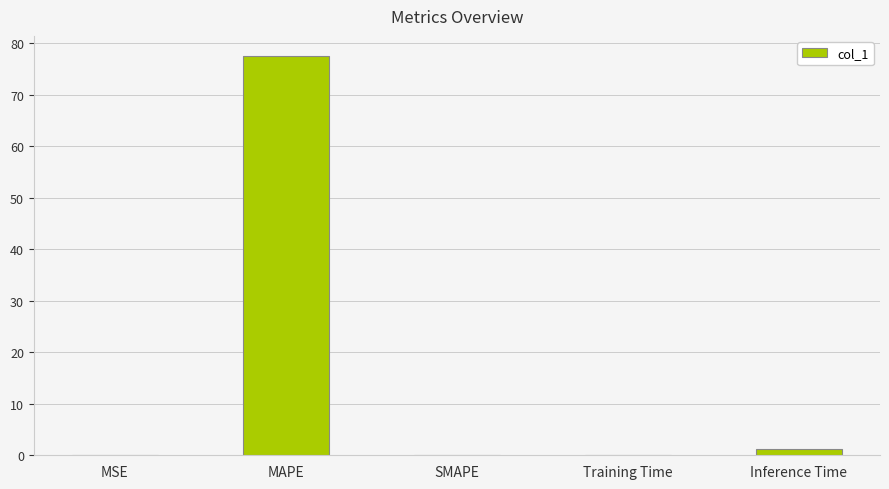

Which has a higher value, MAPE or SMAPE?

MAPE